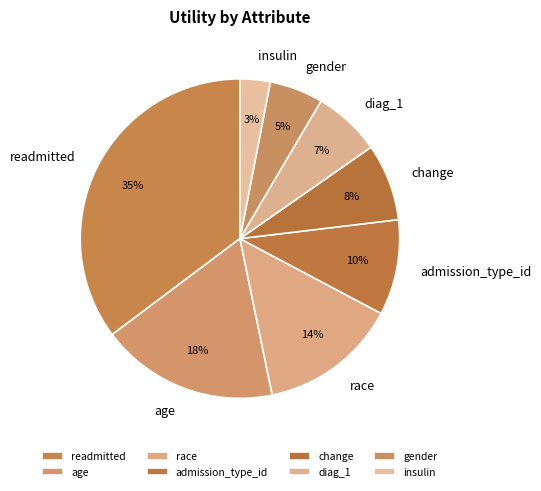

Rank the categories by value from lowest to highest.

insulin, gender, diag_1, change, admission_type_id, race, age, readmitted